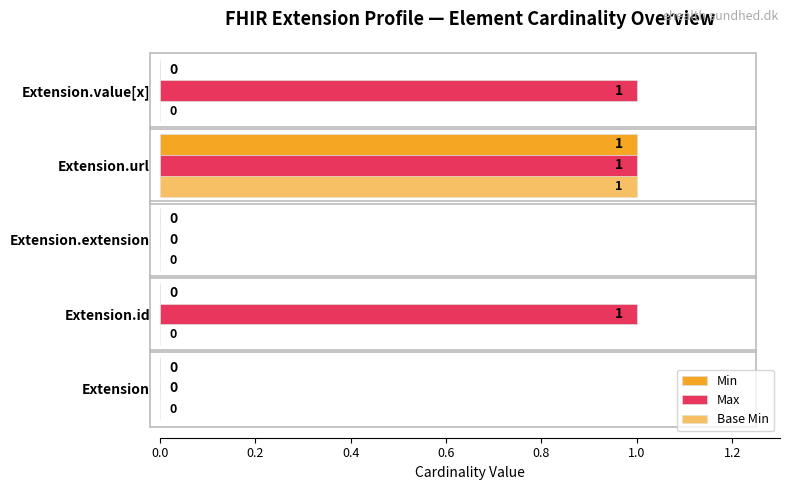

How many data points does each series have?

5